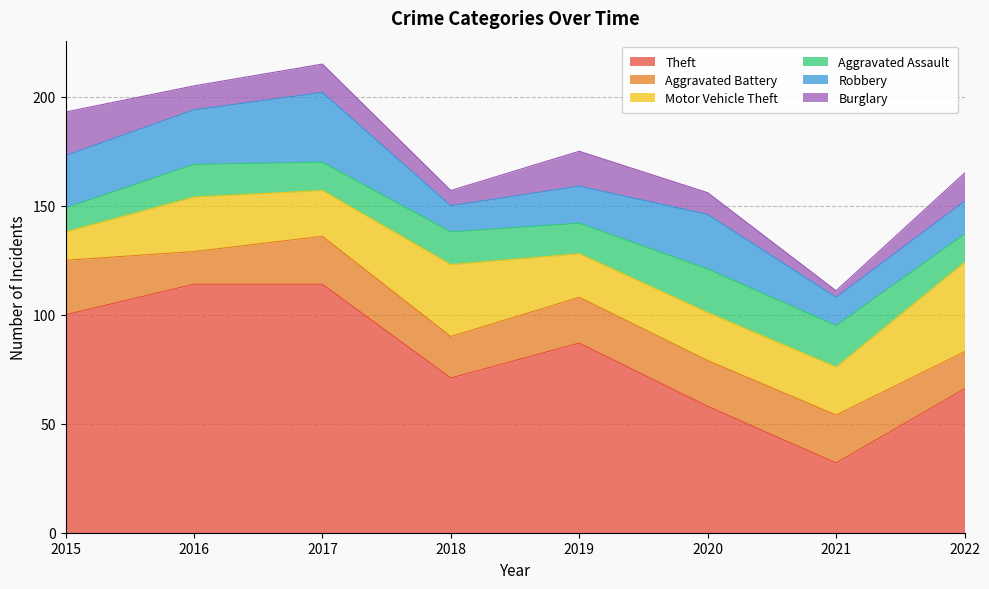

What is the difference between the highest and lowest values at 2019?

73